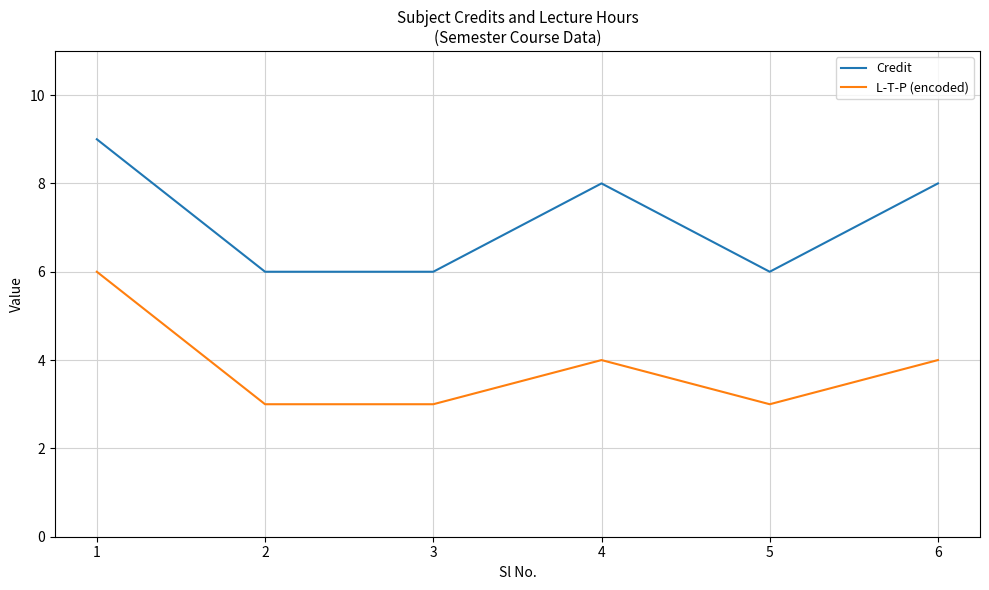

True or false: Credit has a value of 8 at 4.

True